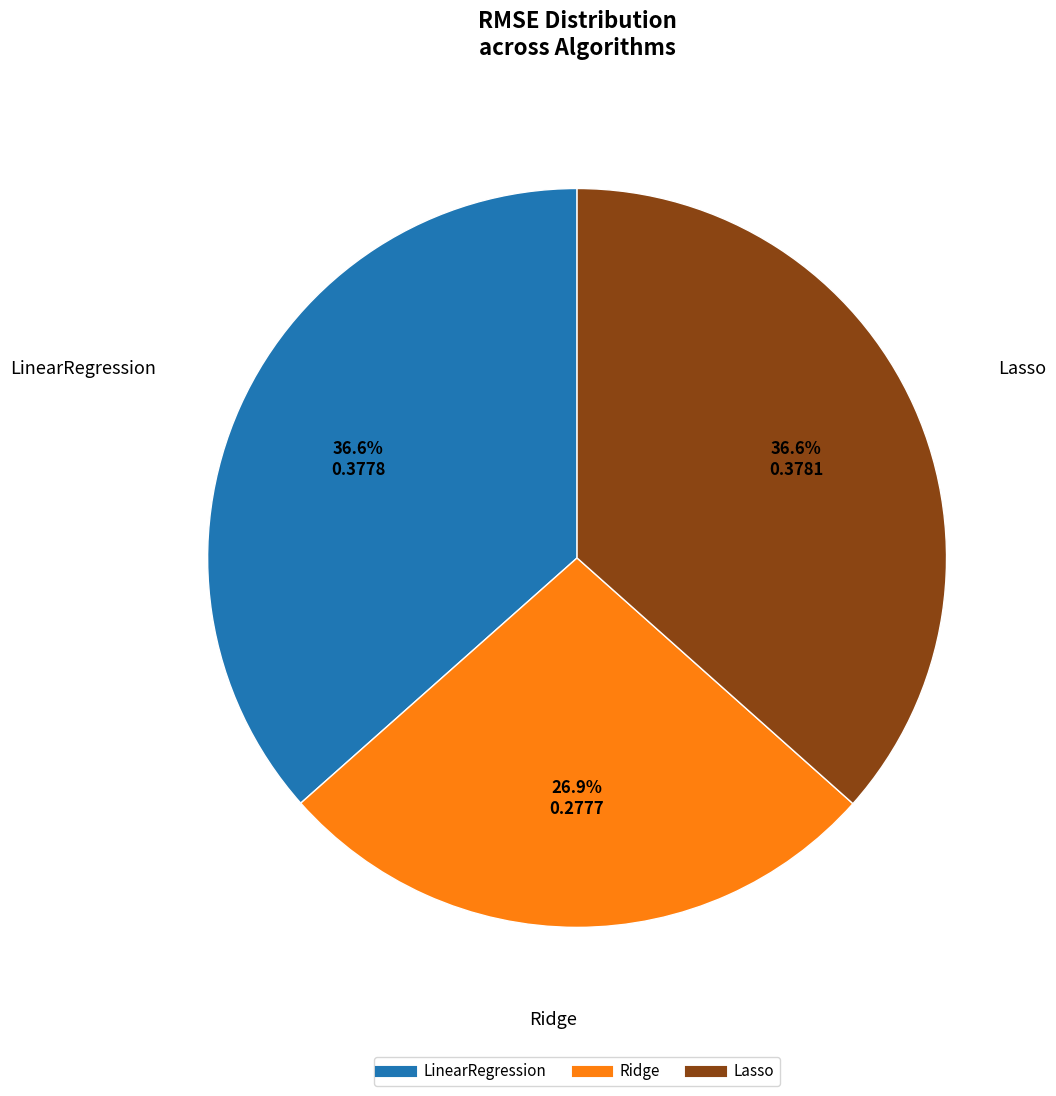

Which has a higher value, Ridge or LinearRegression?

LinearRegression